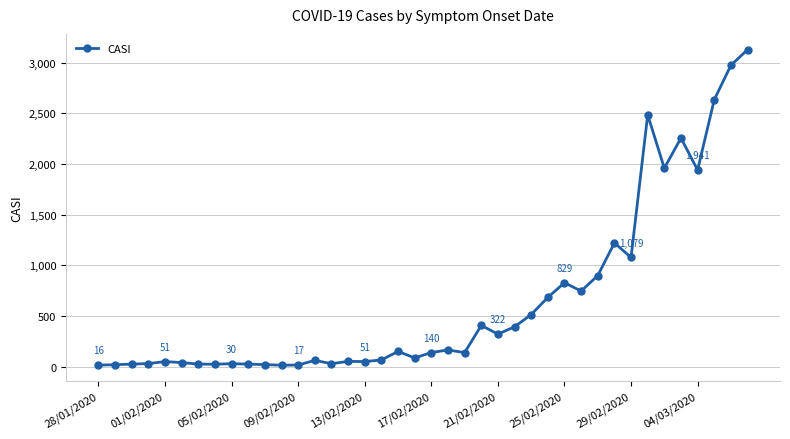

How many values are below 140?

20